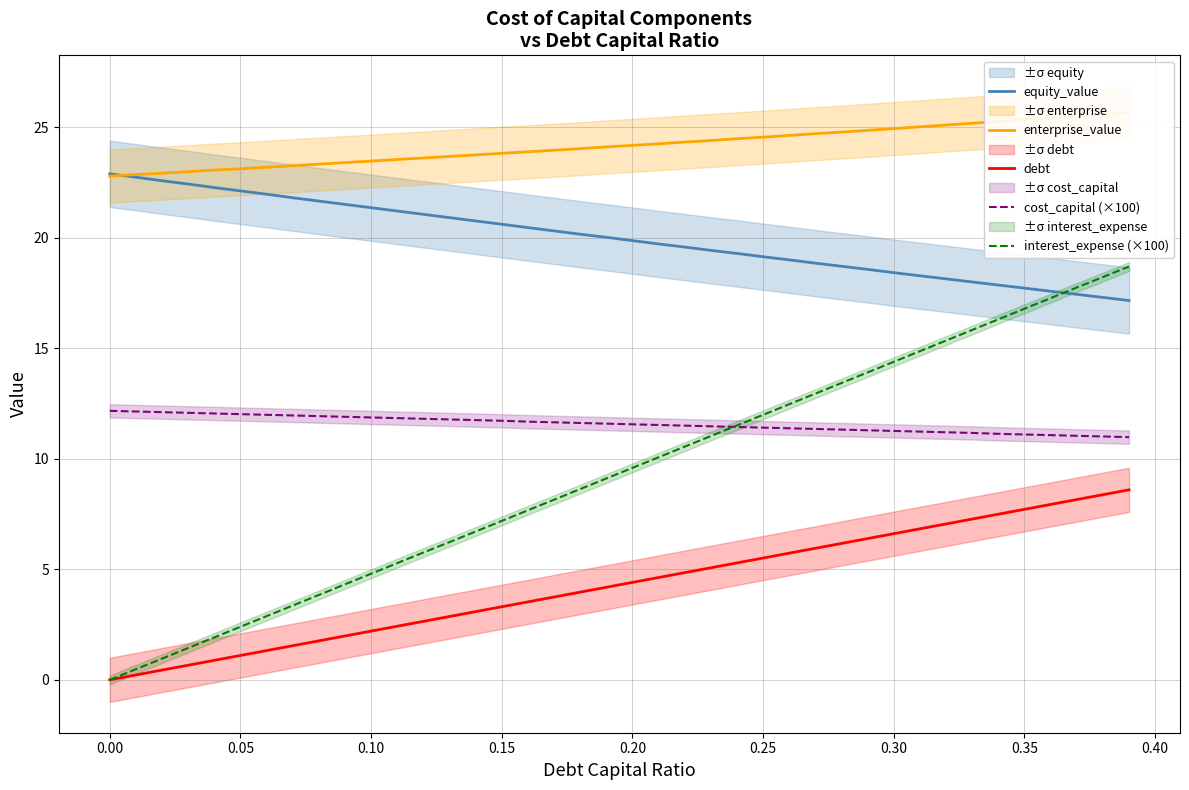

True or false: cost_capital (×100) and debt cross at least once.

False